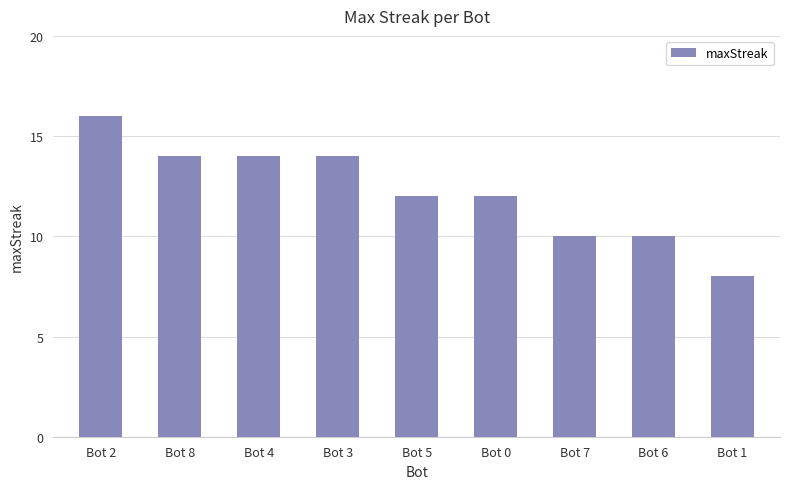

Is it true that the value at Bot 7 is 7?

False